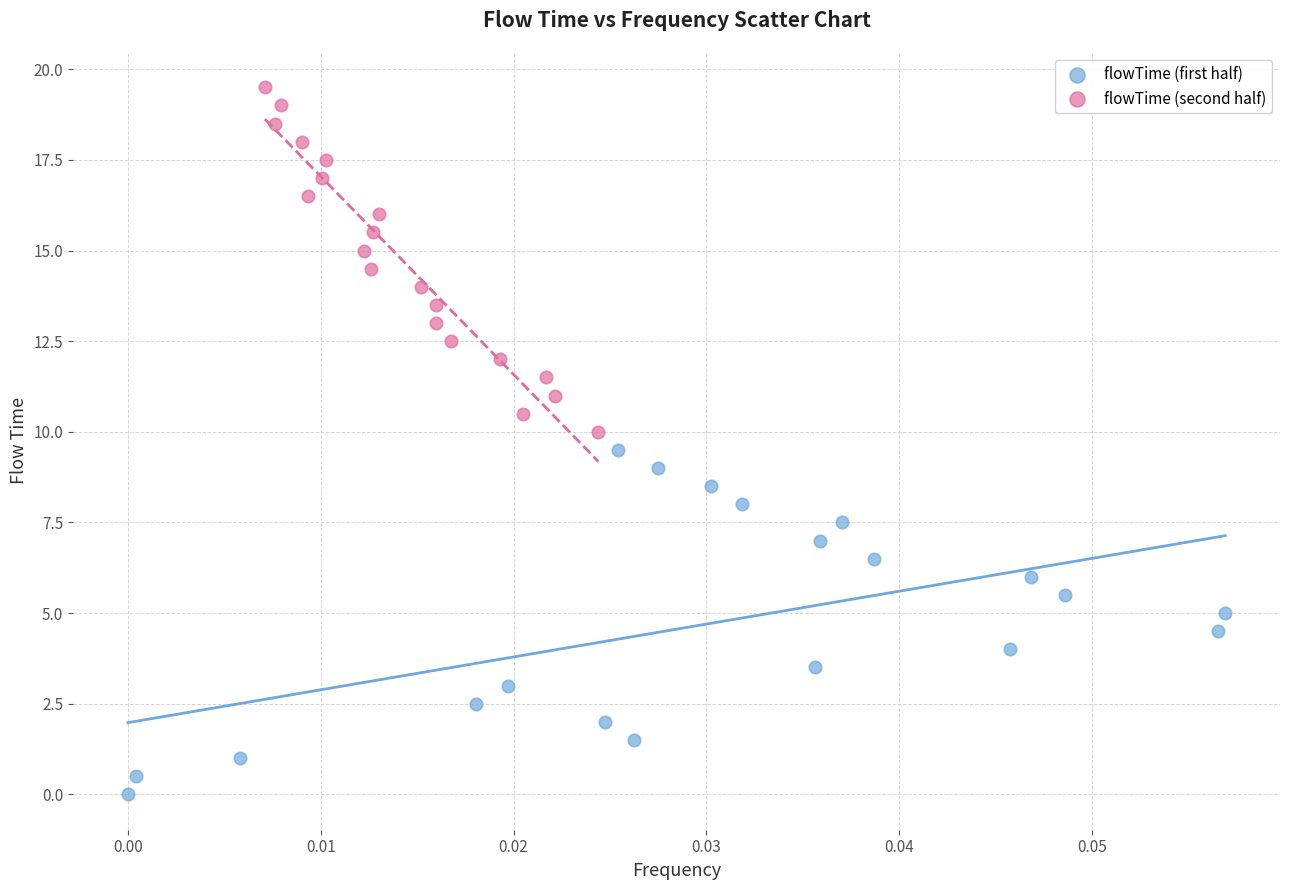

Which series contains the lowest Y value?

flowTime (first half)